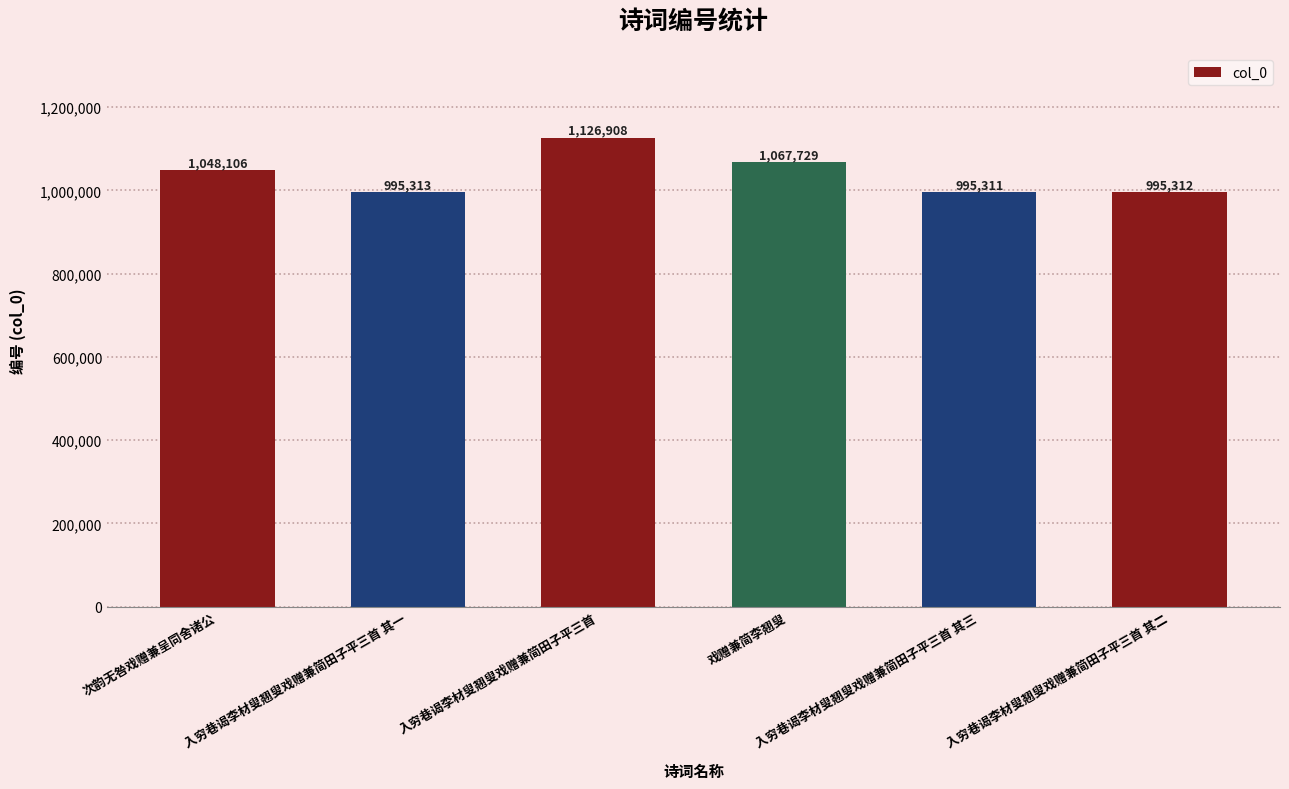

What is the ratio of the value at 入穷巷谒李材叟翘叟戏赠兼简田子平三首 to the value at 入穷巷谒李材叟翘叟戏赠兼简田子平三首 其二?

1.1